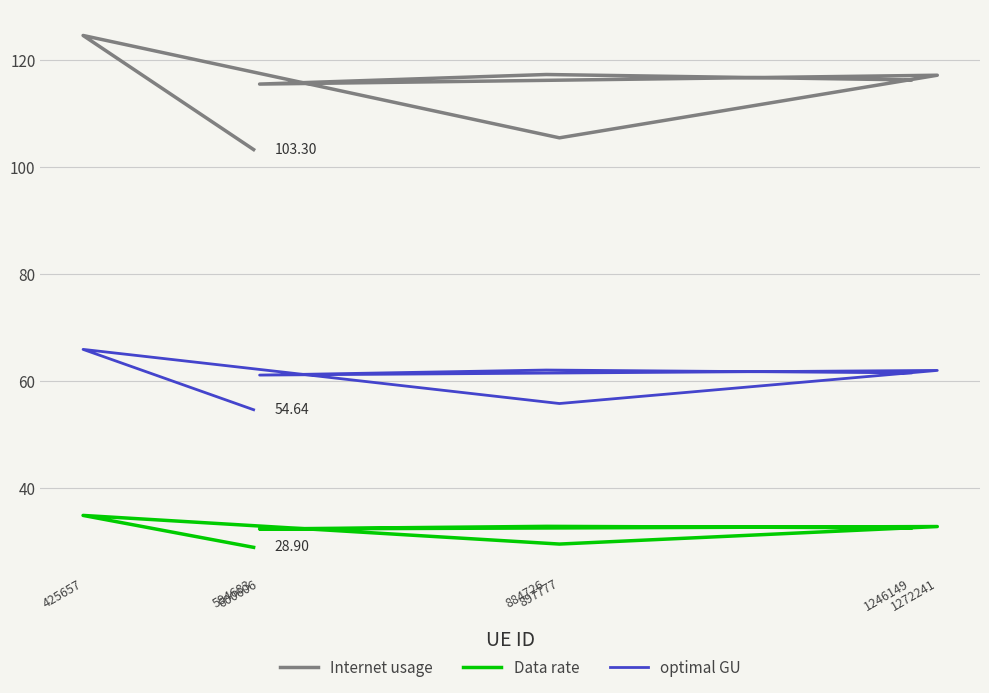

Which series has the widest spread of values?

Internet usage